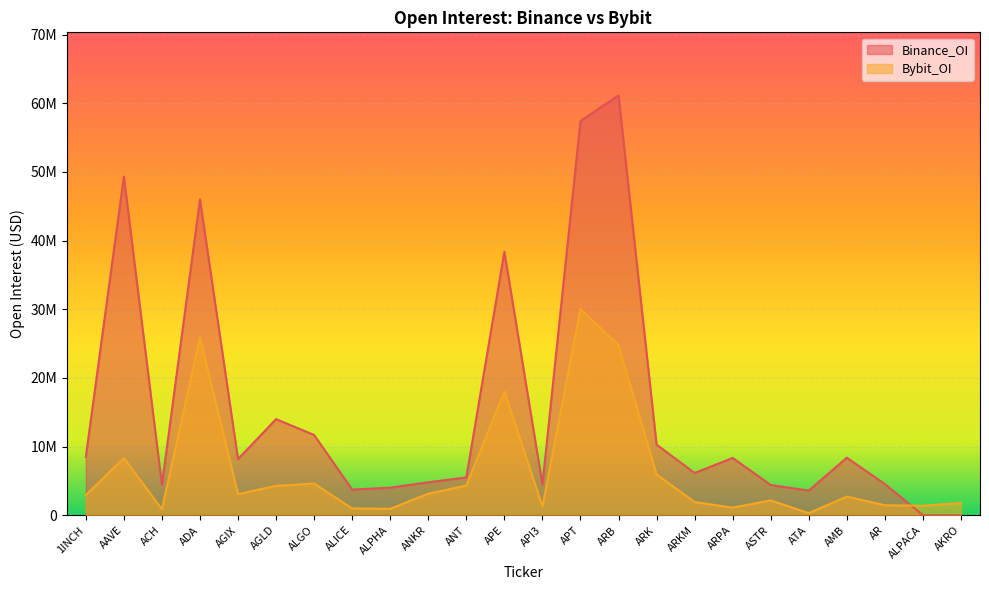

What is the total value across all series at ADA?

71874300